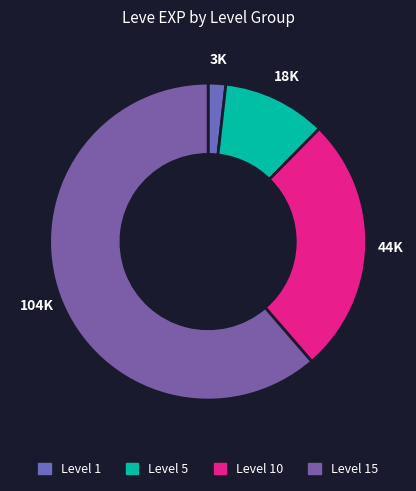

Which category has the smallest portion of the pie?

Level 1